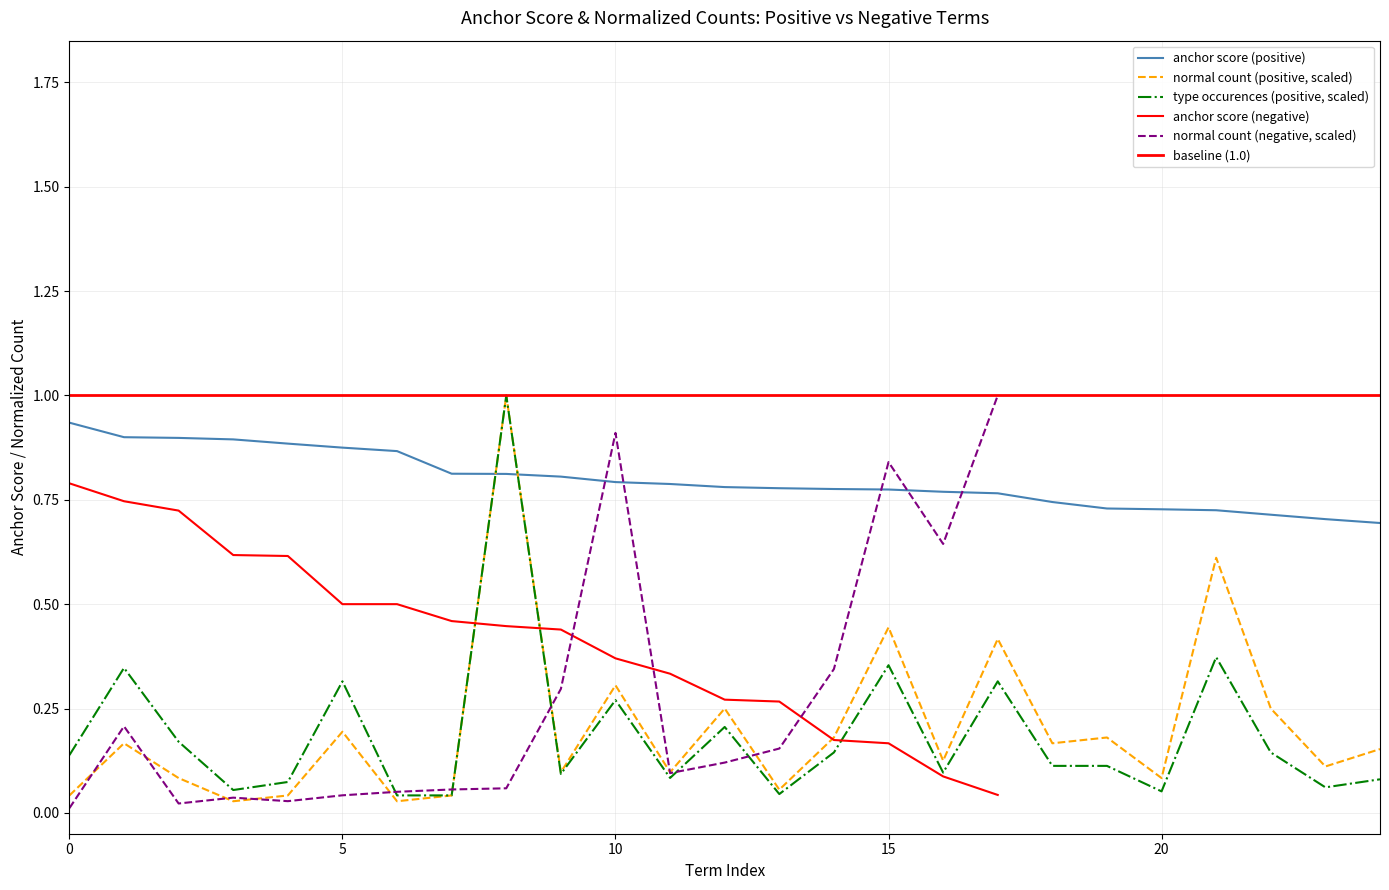

Which series has the largest range (max minus min)?

normal